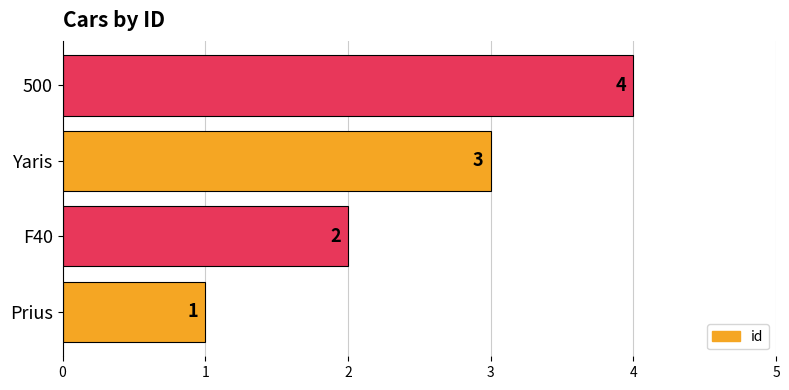

Where is the data nearest to the value 2?

F40